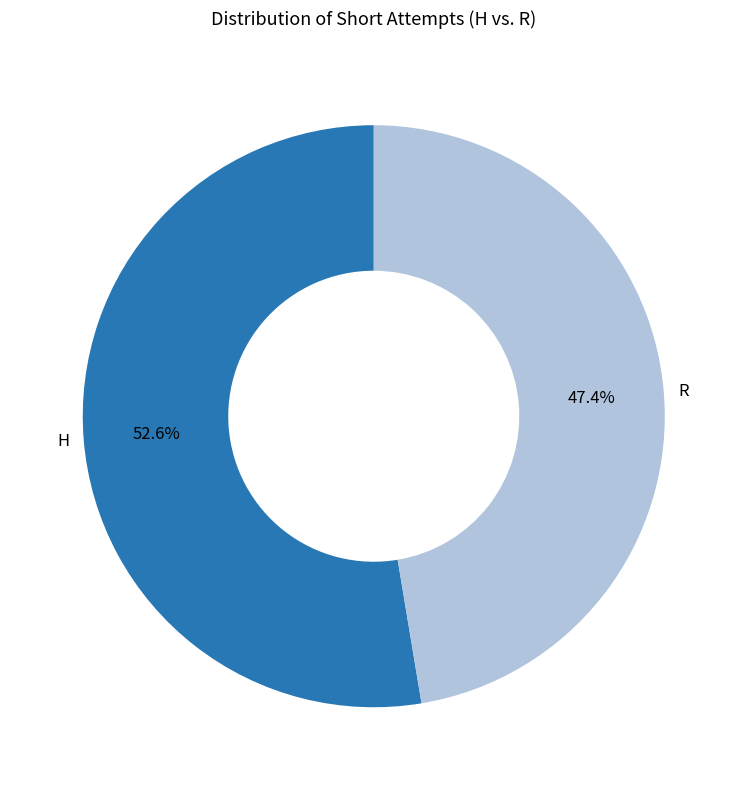

How many segments does this pie chart have?

2